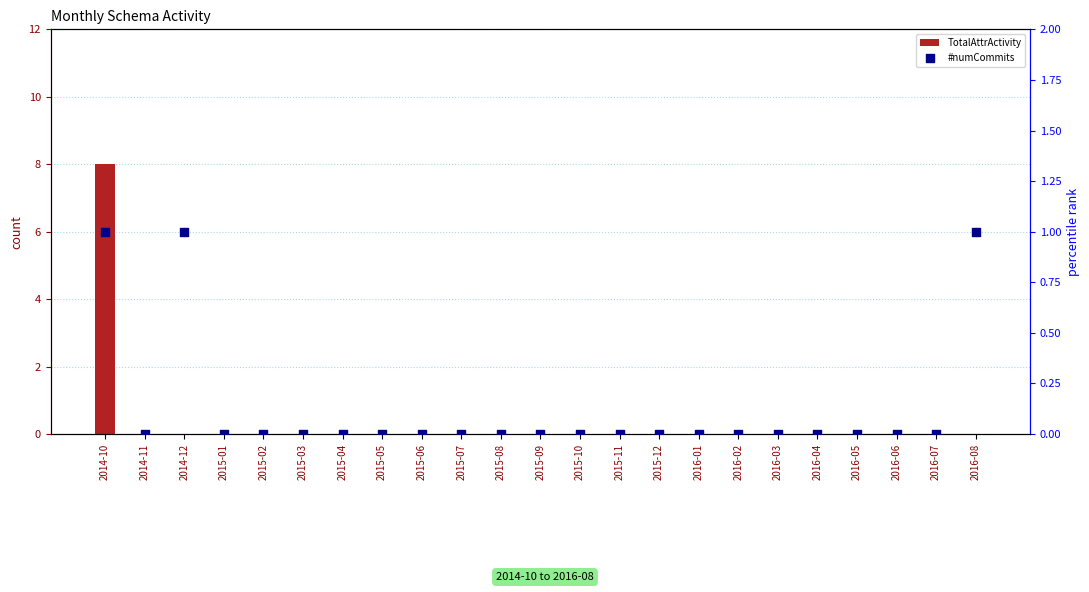

Which series contains the highest Y value?

TotalAttrActivity